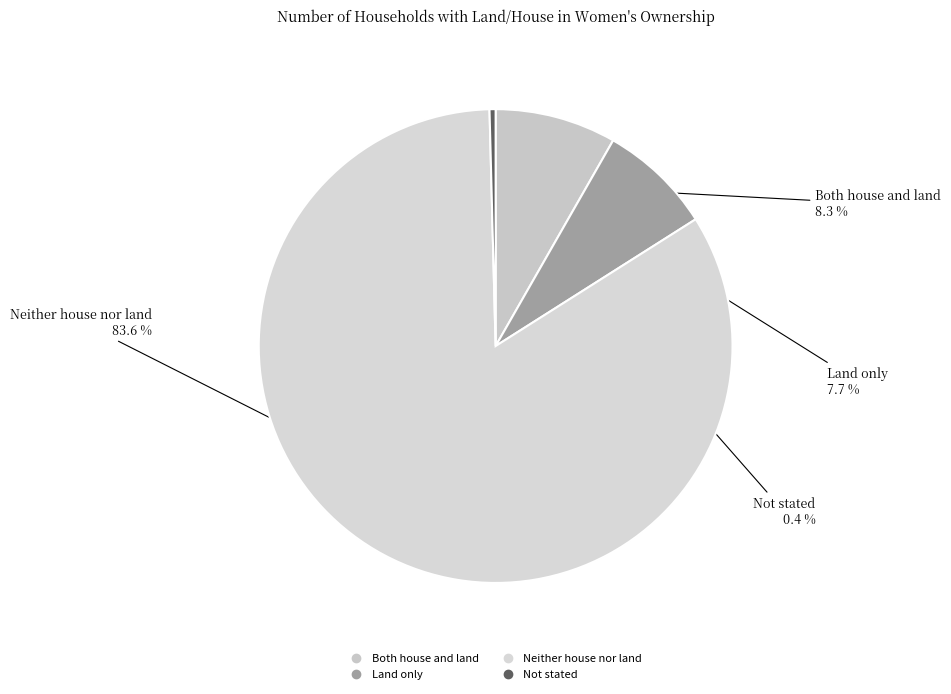

Which slice is the largest?

Neither house nor land